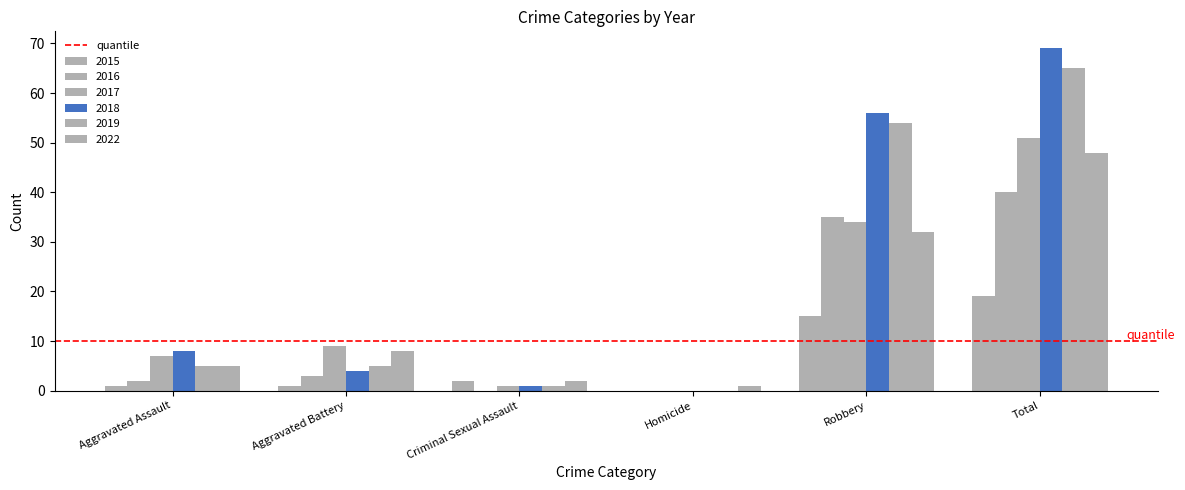

Are the bars horizontal?

No